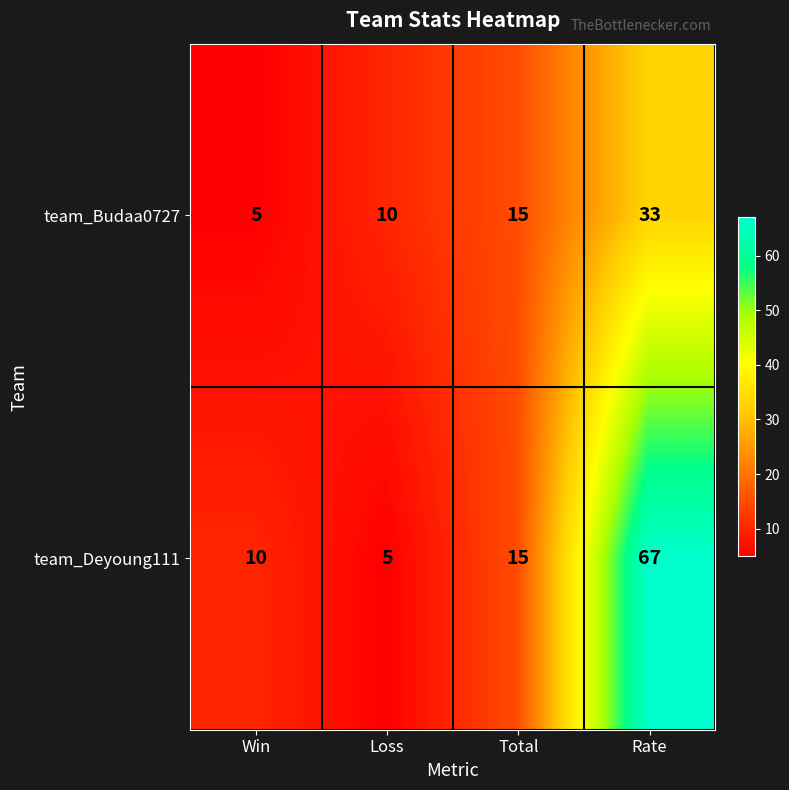

Reading left to right, what are all the values shown in this chart?

team_Budaa0727: Win=5	Loss=10	Total=15	Rate=33
team_Deyoung111: Win=10	Loss=5	Total=15	Rate=67